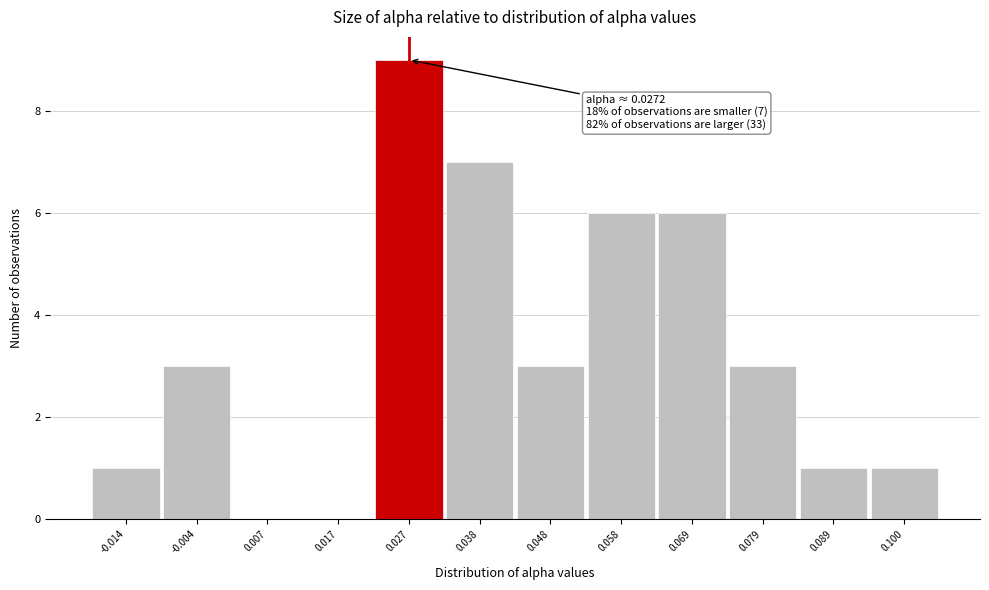

Over which range of the x-axis is the bar tallest?

0.022 to 0.032